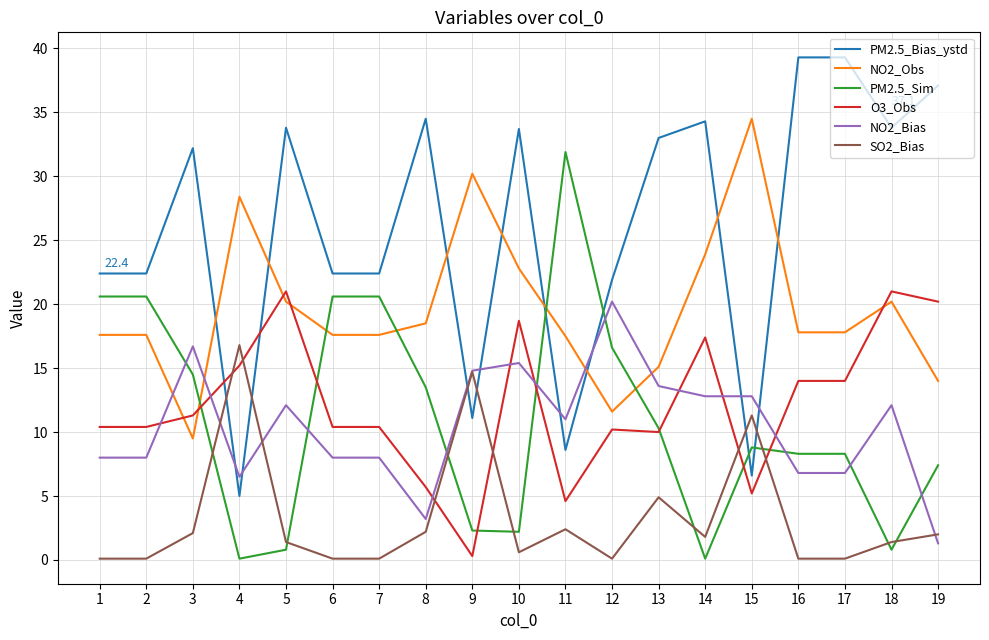

The NO2_Obs series shows 24.0 at 6. True or false?

False